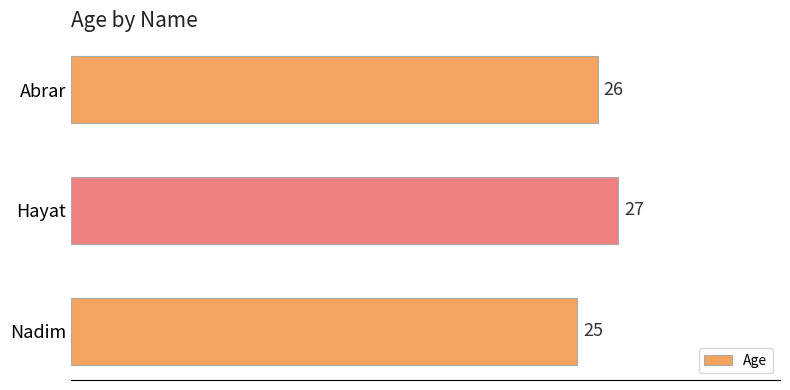

Reading top to bottom, extract all data points from this chart.

Abrar=26	Hayat=27	Nadim=25